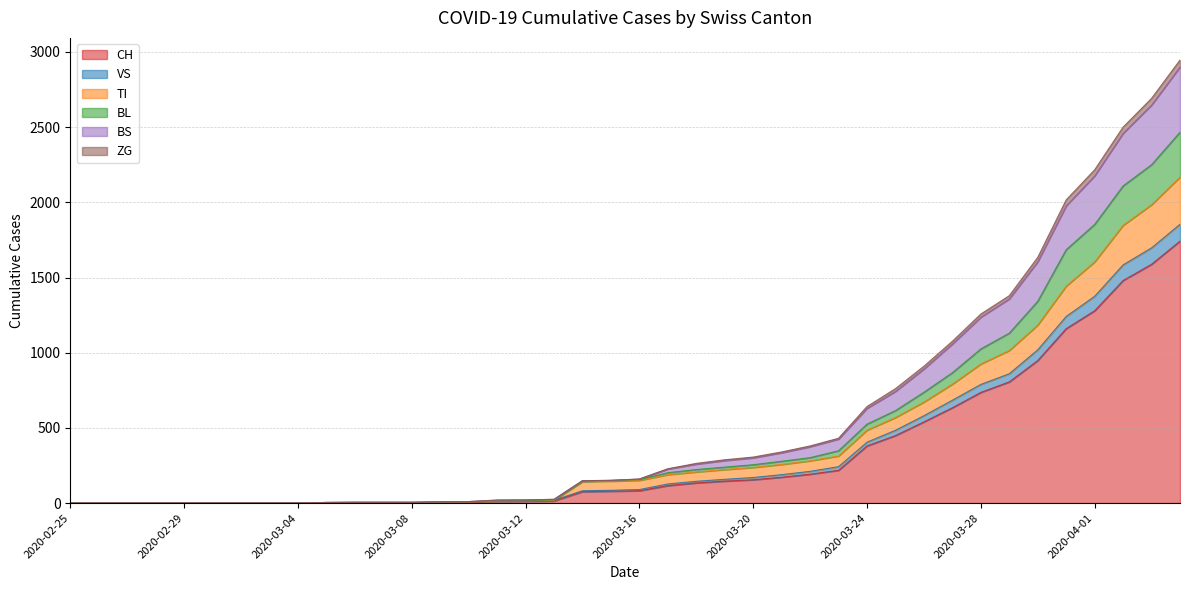

What position from the left is 2020-03-19?

24